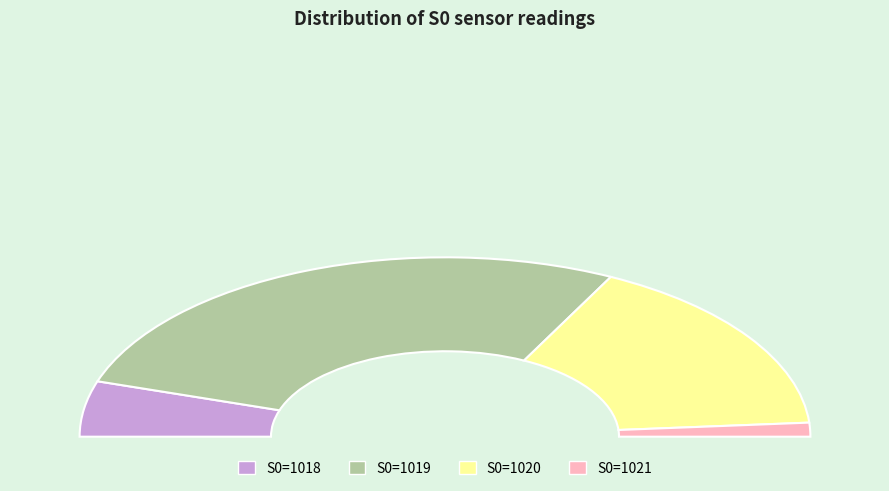

Does 8 account for over 50% of the chart?

No